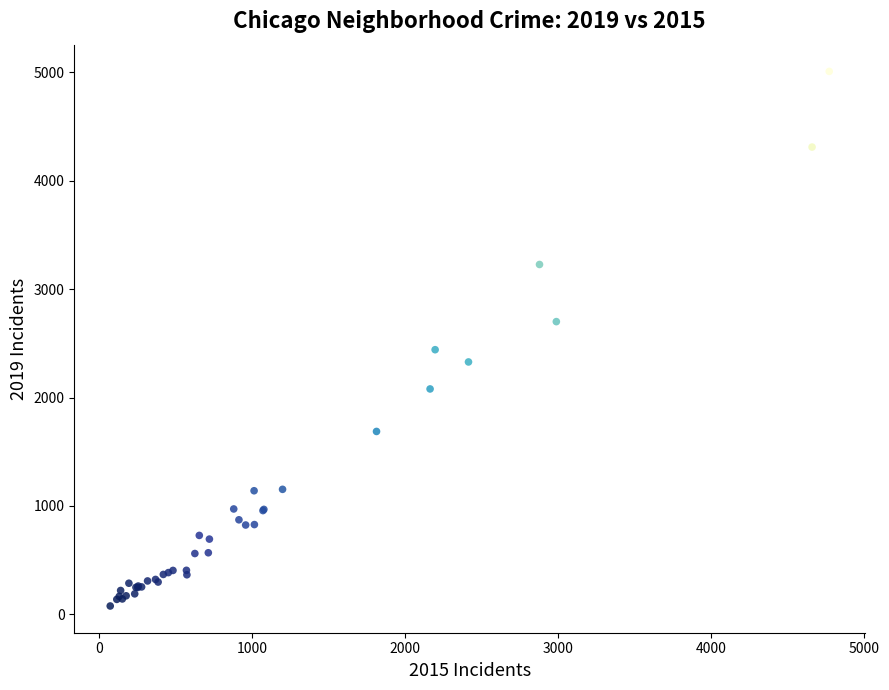

What Y value in the scatter plot is closest to 2542?

2441